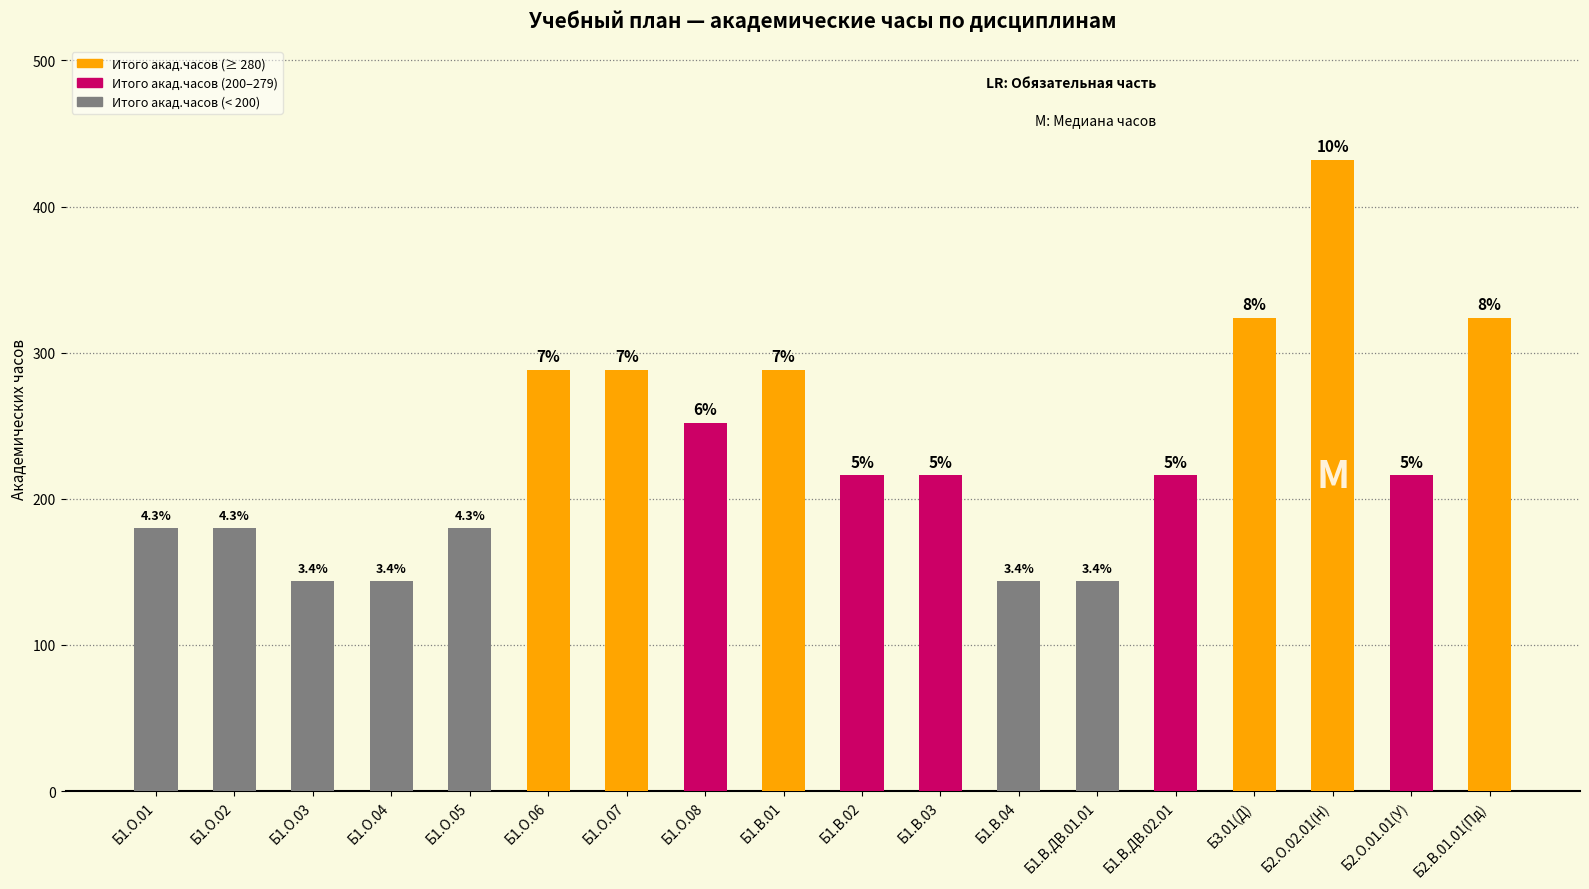

Is it true that the value at Б1.В.ДВ.01.01 is 251?

False